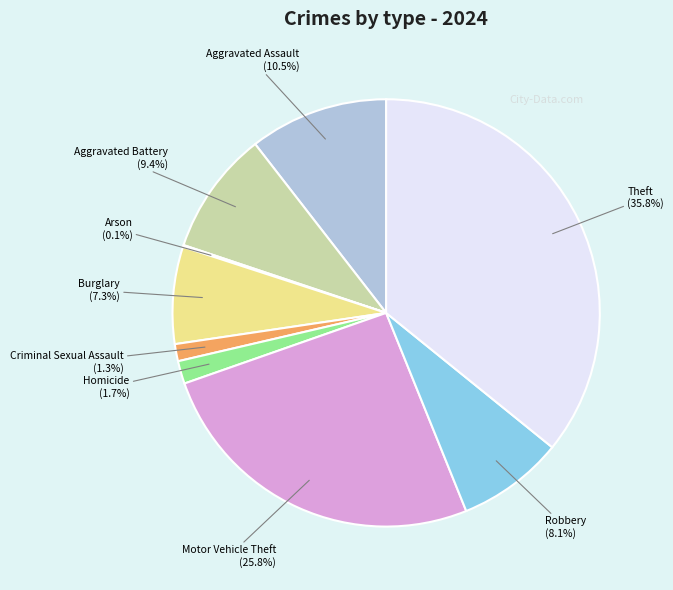

Is there a majority slice in this chart?

No